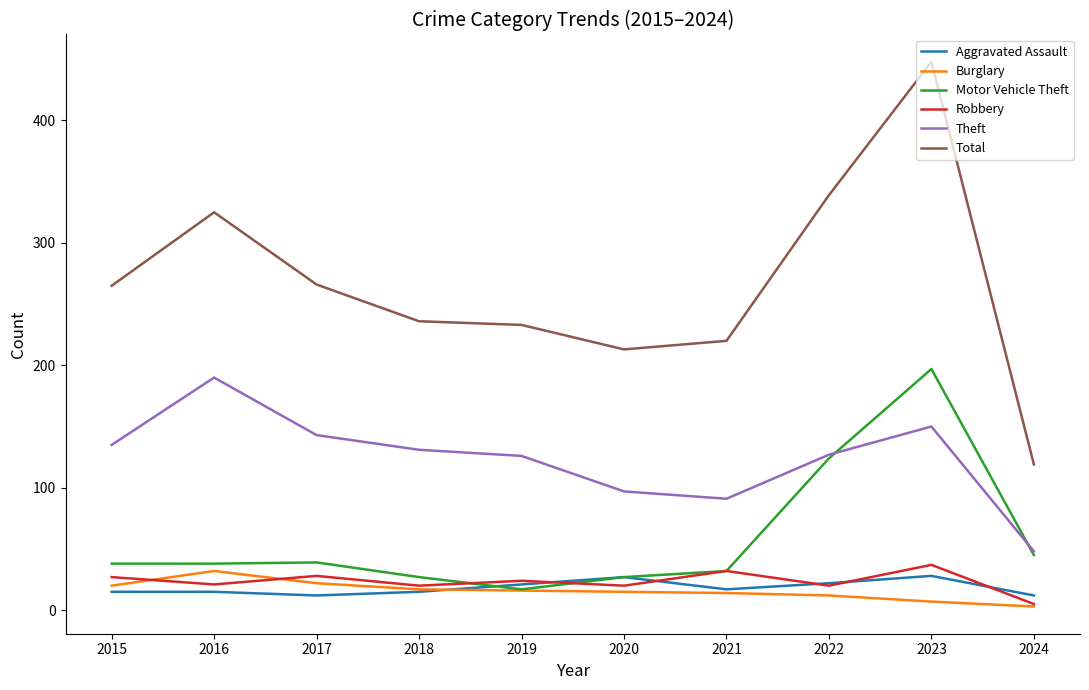

At which category does Total reach its first local peak?

2016